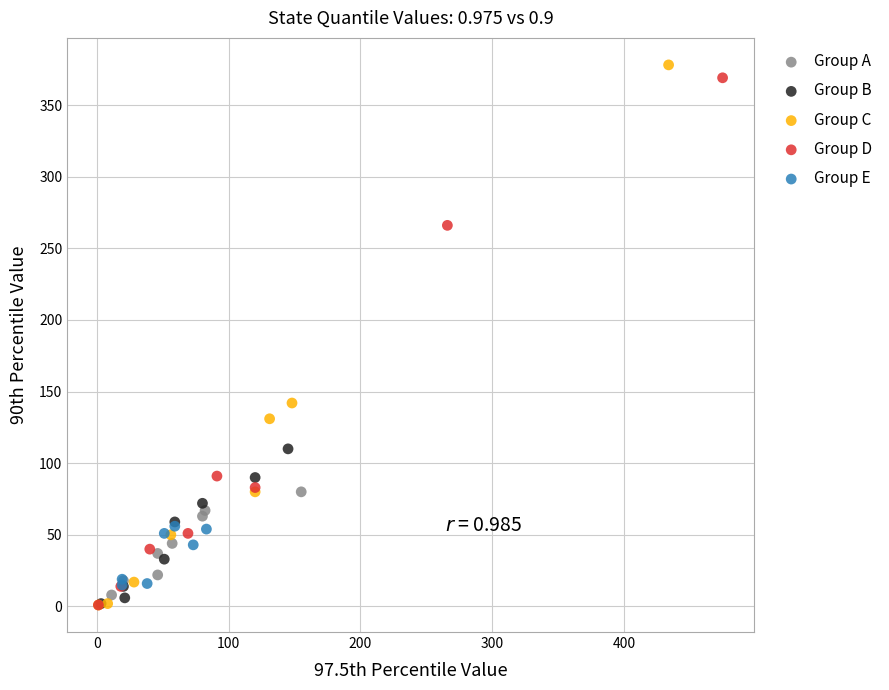

What are all the series names shown in the legend?

Group A, Group B, Group C, Group D, Group E